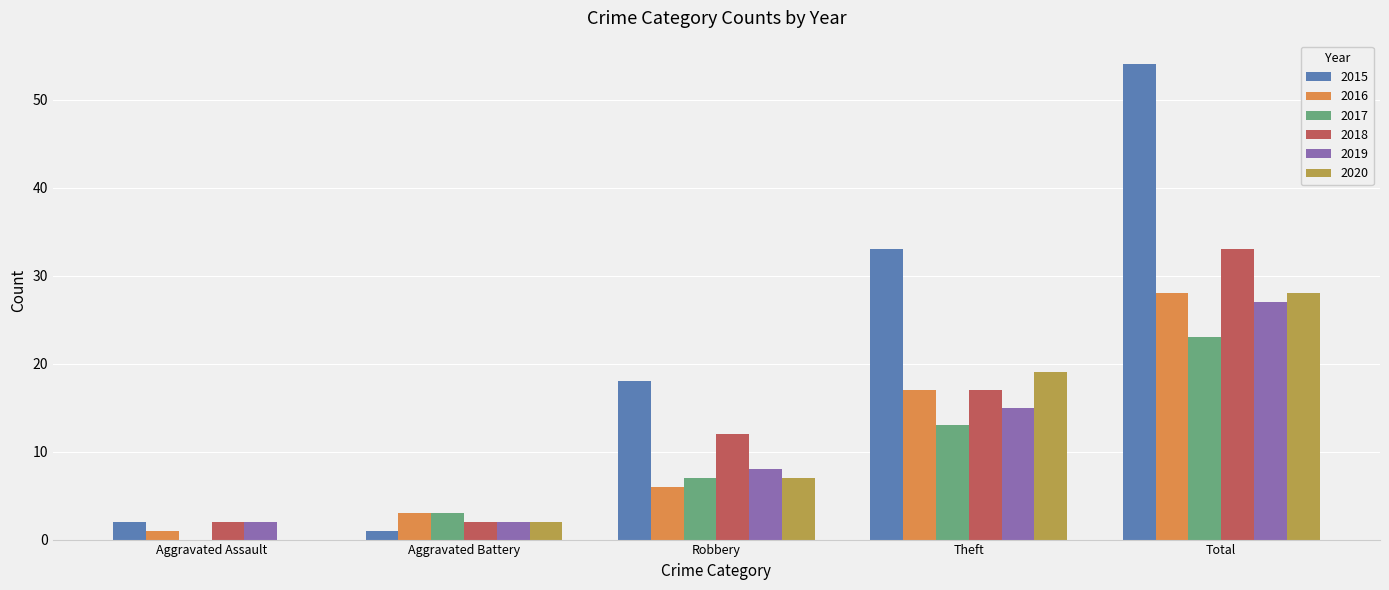

Which series has the largest total across all categories?

2015